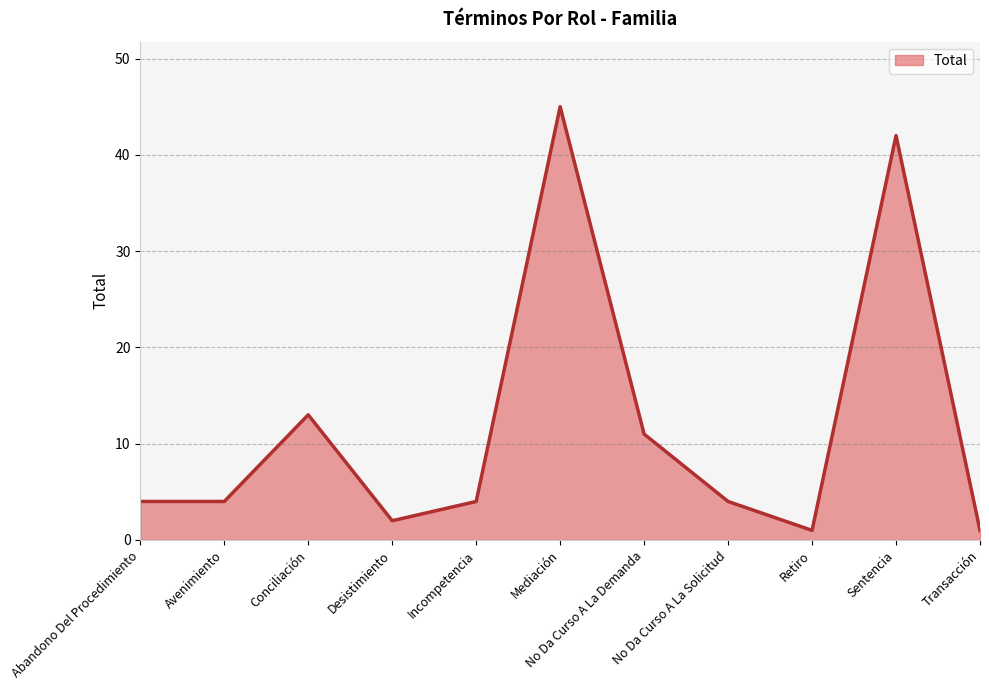

The chart shows a value of 4 at No Da Curso A La Solicitud. True or false?

True